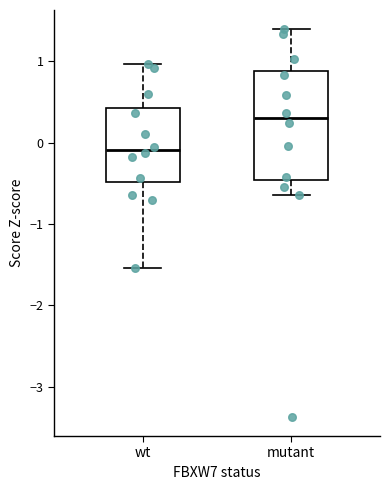

Where does the median line of the box for wt sit on the y-axis? The values are not printed on the chart, so give them approximately, as read against the axis.

-0.1